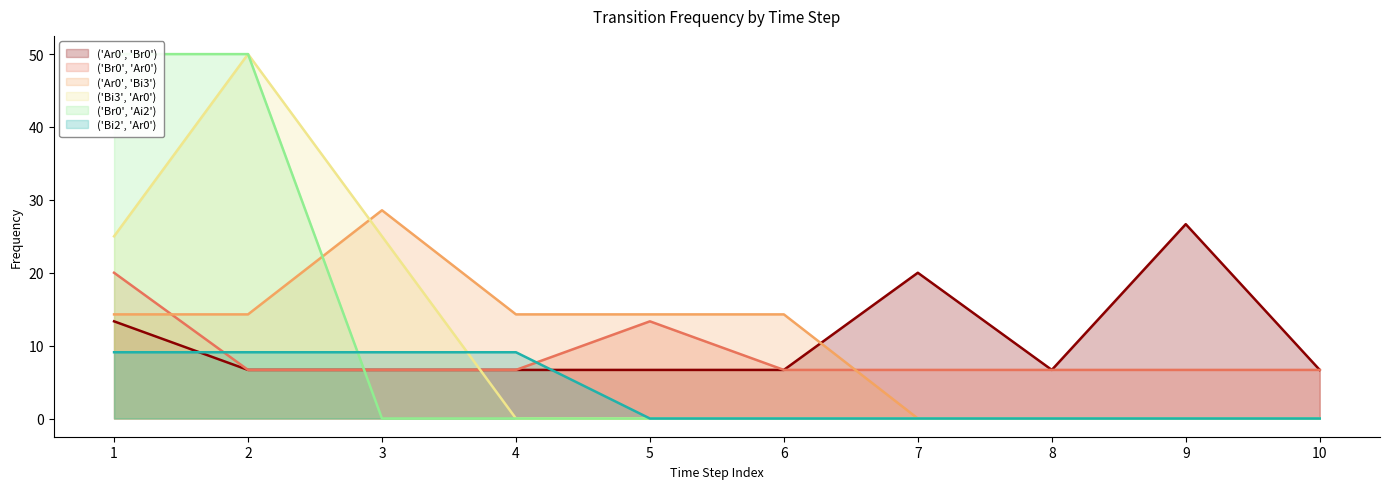

Reading left to right, extract all data points from this chart.

('Ar0', 'Br0'): 13.3	6.7	6.7	6.7	6.7	6.7	20.0	6.7	26.7	6.7
('Br0', 'Ar0'): 20.0	6.7	6.7	6.7	13.3	6.7	6.7	6.7	6.7	6.7
('Ar0', 'Bi3'): 14.3	14.3	28.6	14.3	14.3	14.3	0.0	0.0	0.0	0.0
('Bi3', 'Ar0'): 25.0	50.0	25.0	0.0	0.0	0.0	0.0	0.0	0.0	0.0
('Br0', 'Ai2'): 50.0	50.0	0.0	0.0	0.0	0.0	0.0	0.0	0.0	0.0
('Bi2', 'Ar0'): 9.1	9.1	9.1	9.1	0.0	0.0	0.0	0.0	0.0	0.0